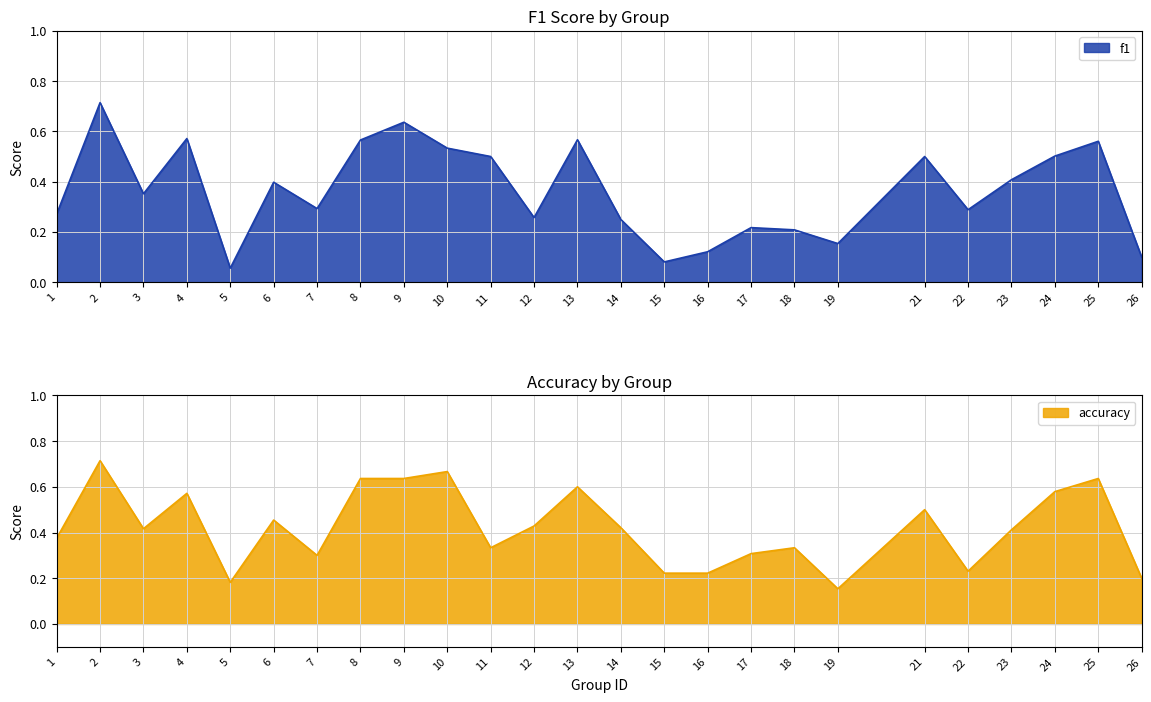

Which has a higher value, 21 or 14?

21